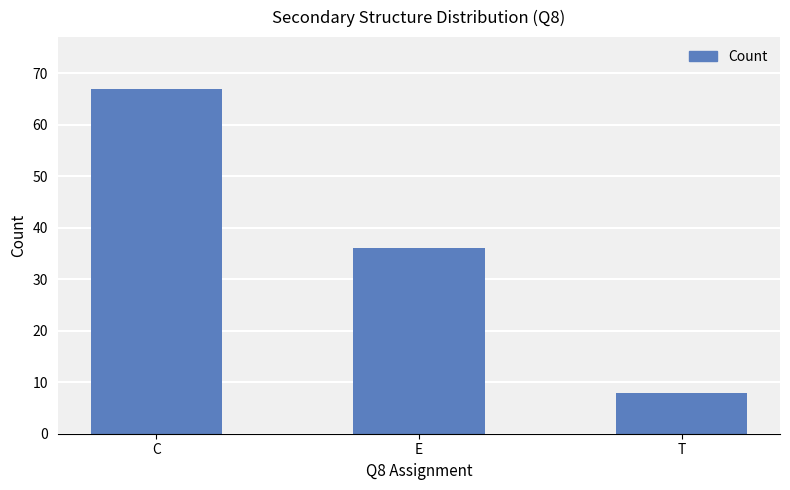

True or false: the data shows 8 at T.

True